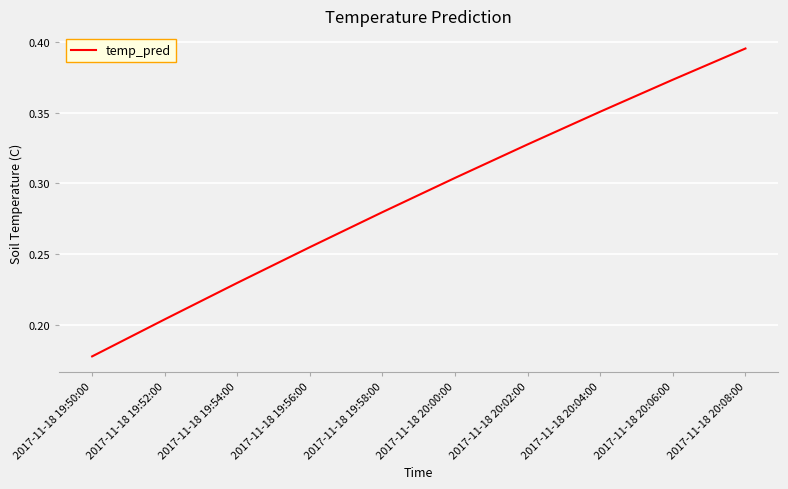

Between 2017-11-18 20:02:00 and 2017-11-18 19:56:00, which is larger?

2017-11-18 20:02:00